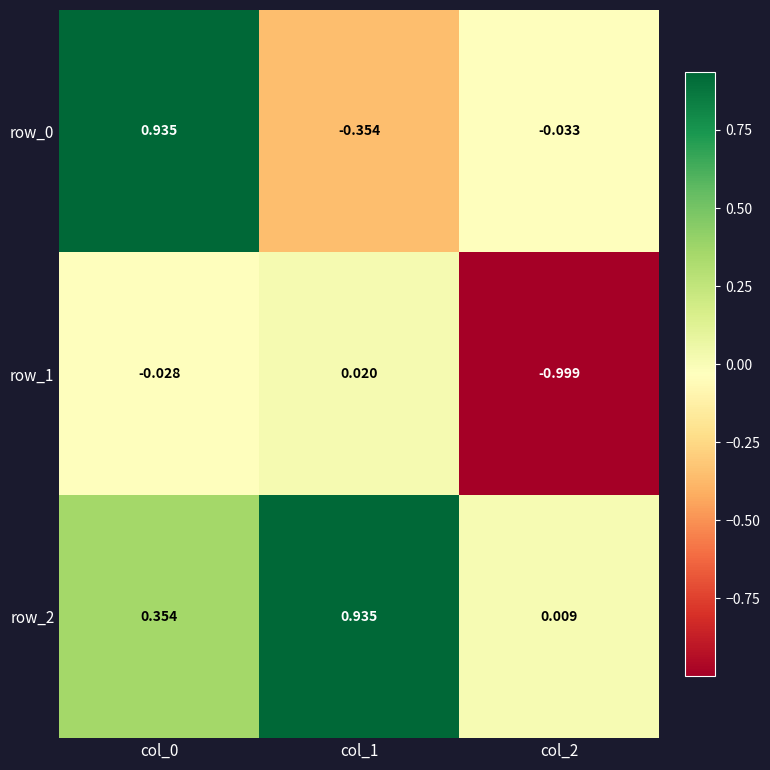

What is the spread (max minus min) of values at col_0?

1.0